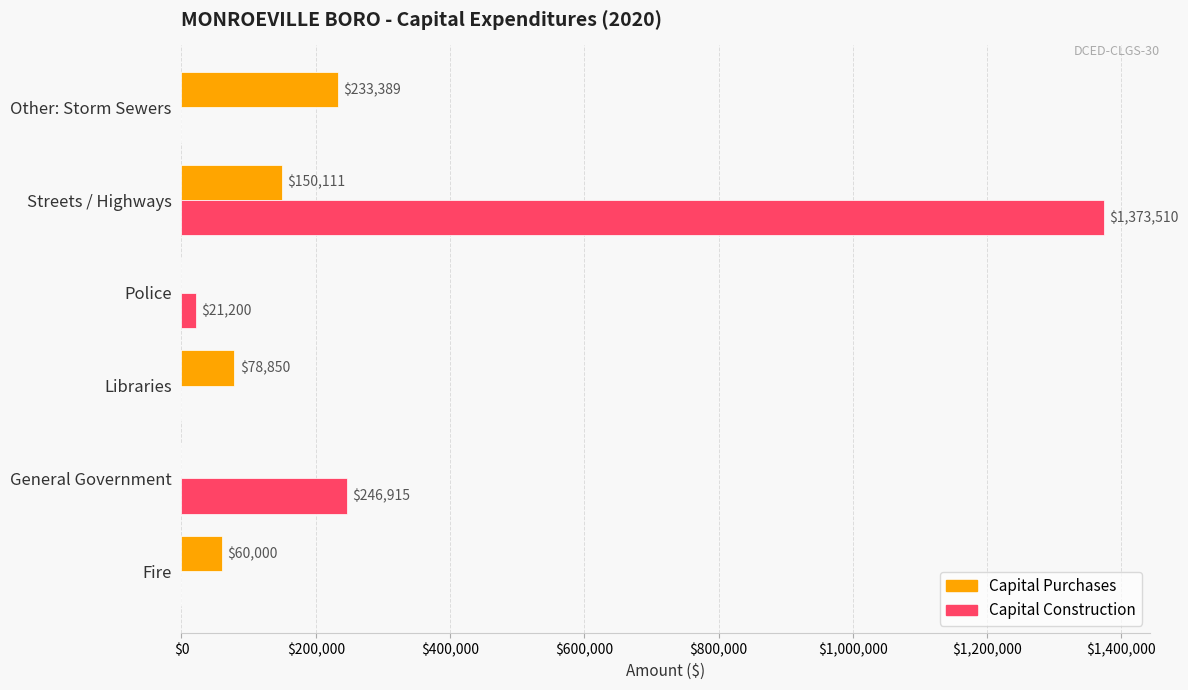

Which series has the widest spread of values?

Capital Construction